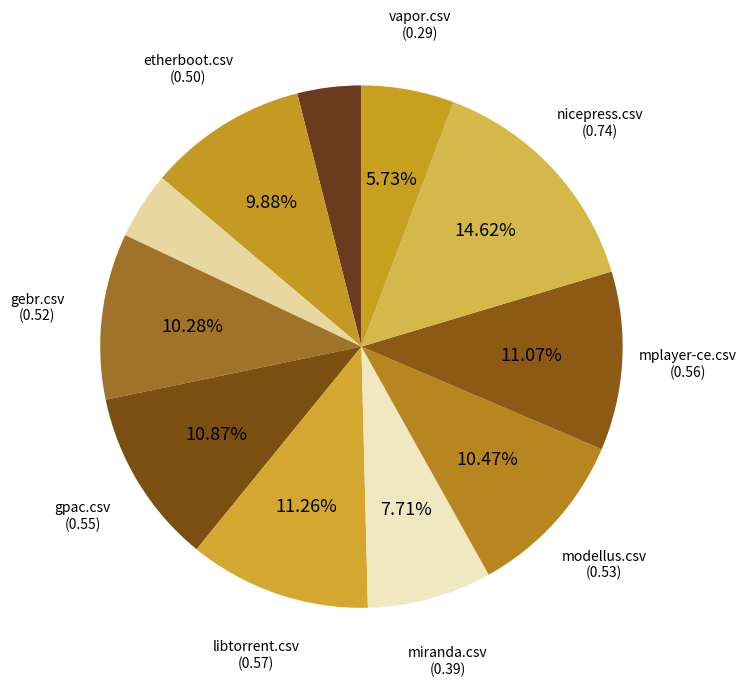

What is the largest slice in the pie chart?

nicepress.csv